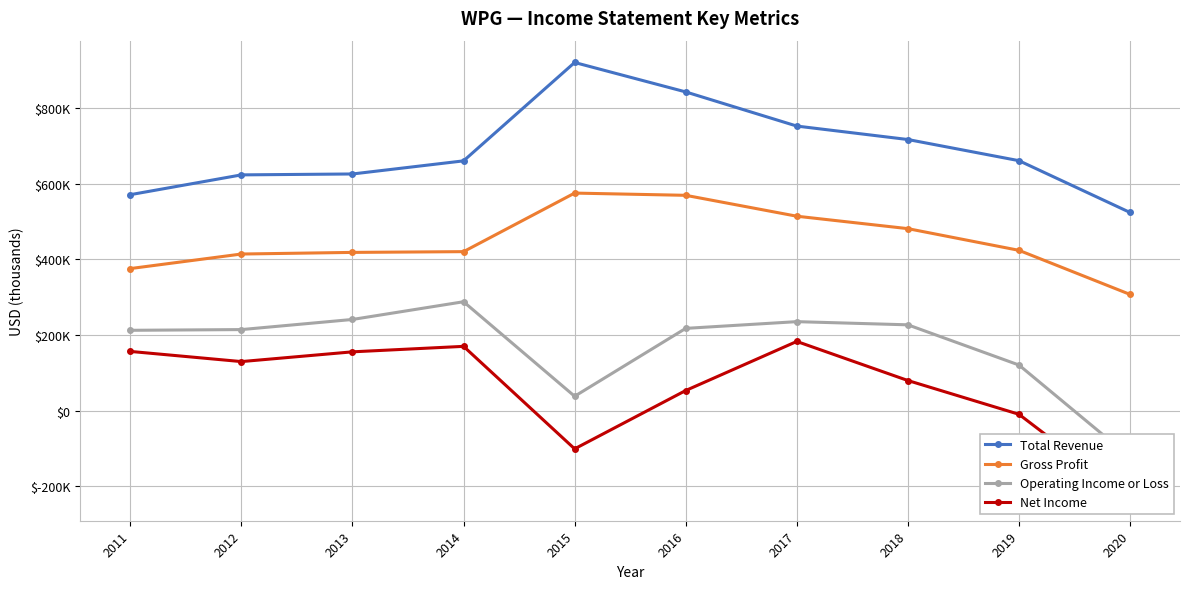

Is it true that Operating Income or Loss equals 214400 at 2012?

True